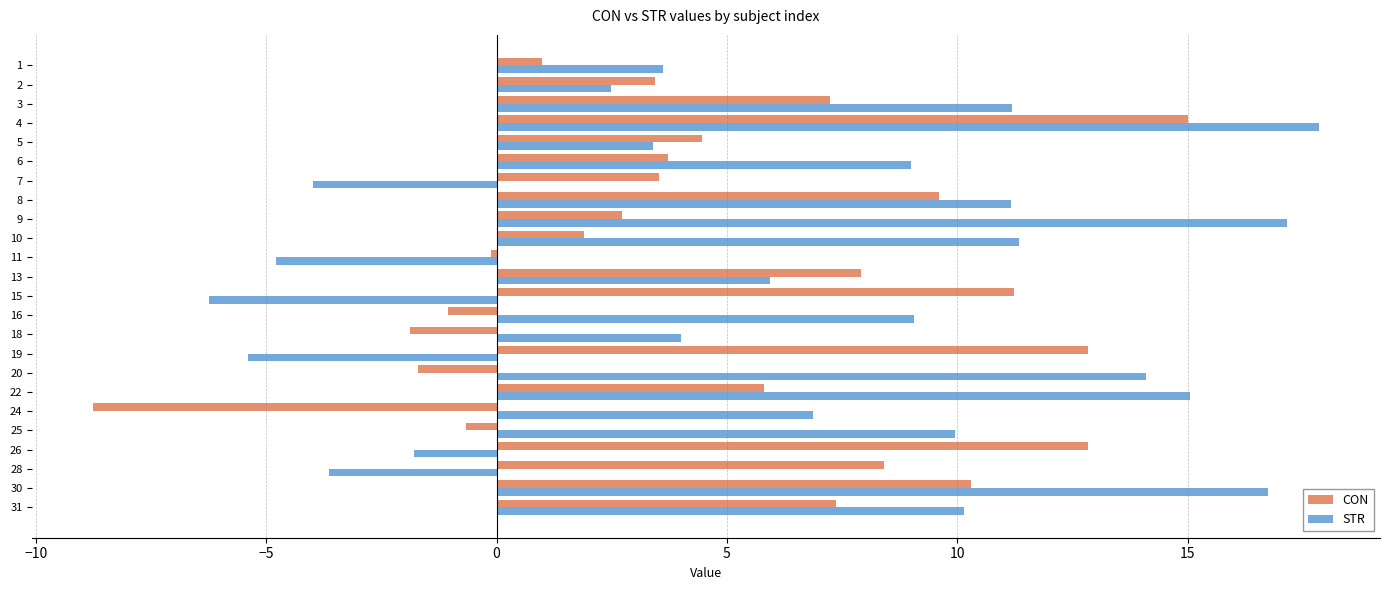

What are all the series names shown in the legend?

CON, STR